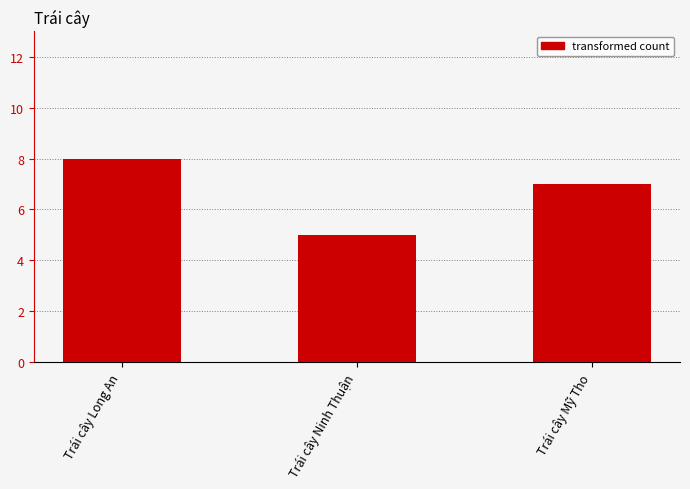

Rank the categories by value from highest to lowest.

Trái cây Long An, Trái cây Mỹ Tho, Trái cây Ninh Thuận